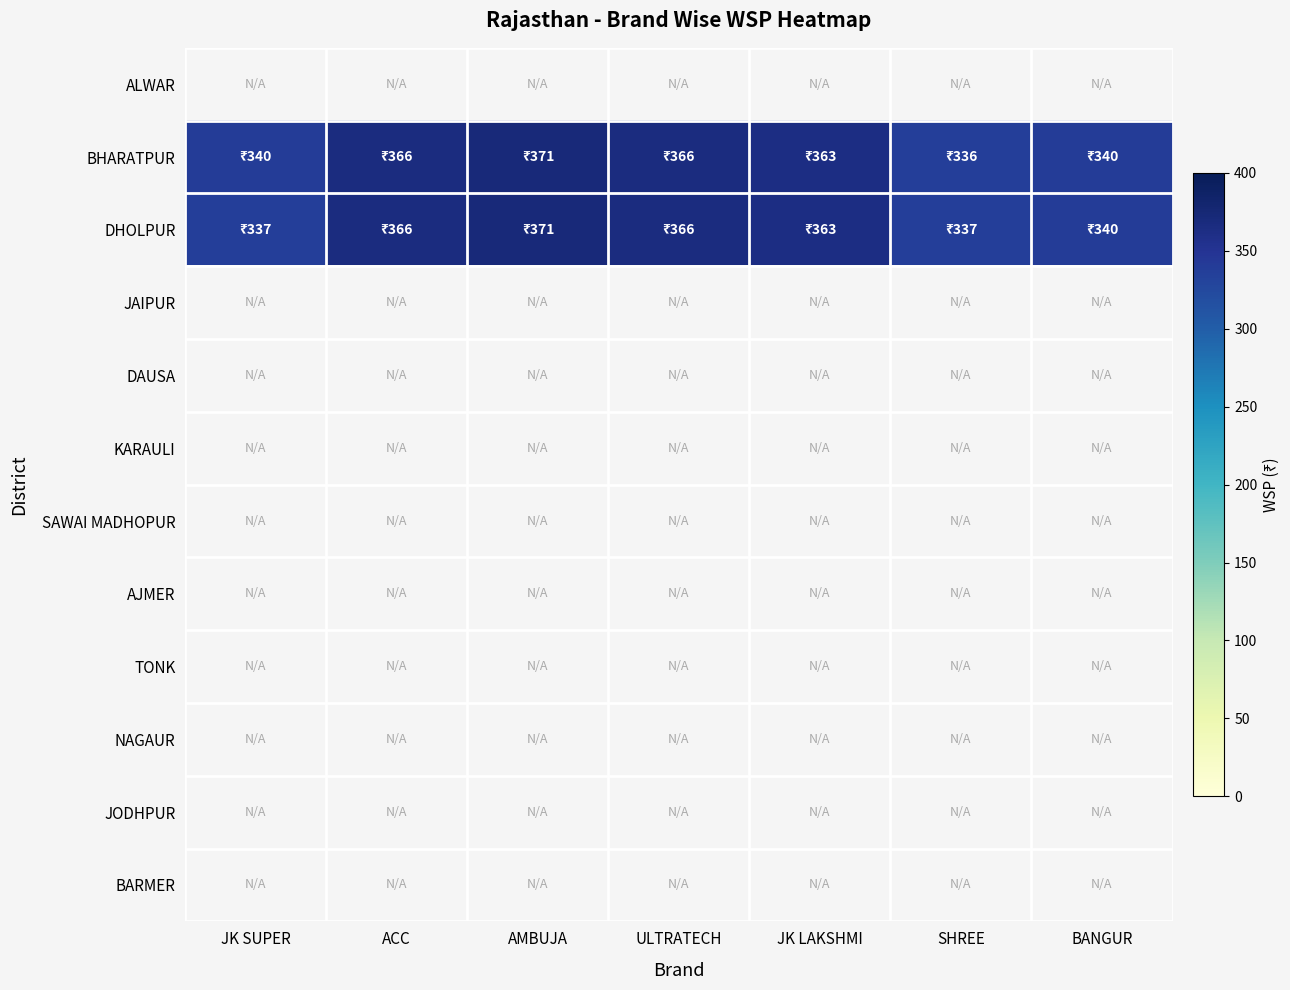

Which series has the widest spread of values?

BHARATPUR